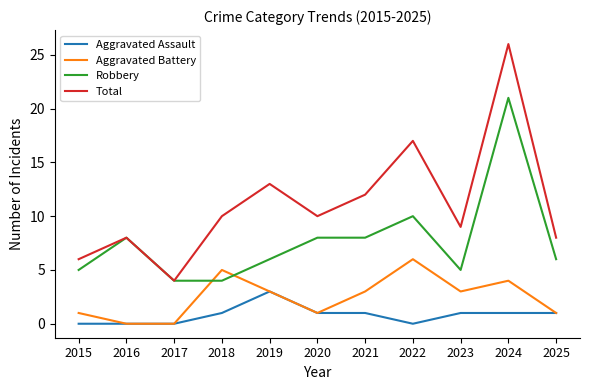

How many values in the Aggravated Assault series are below 1?

4